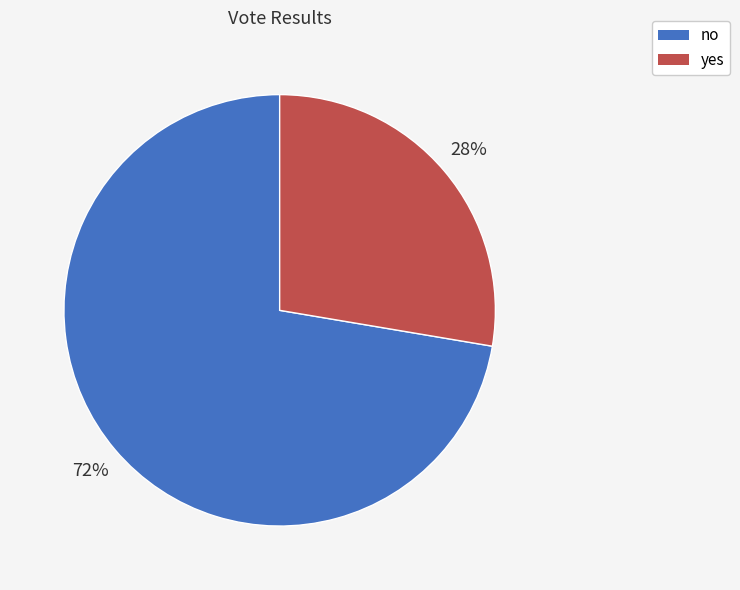

Which has a higher value, yes or no?

no